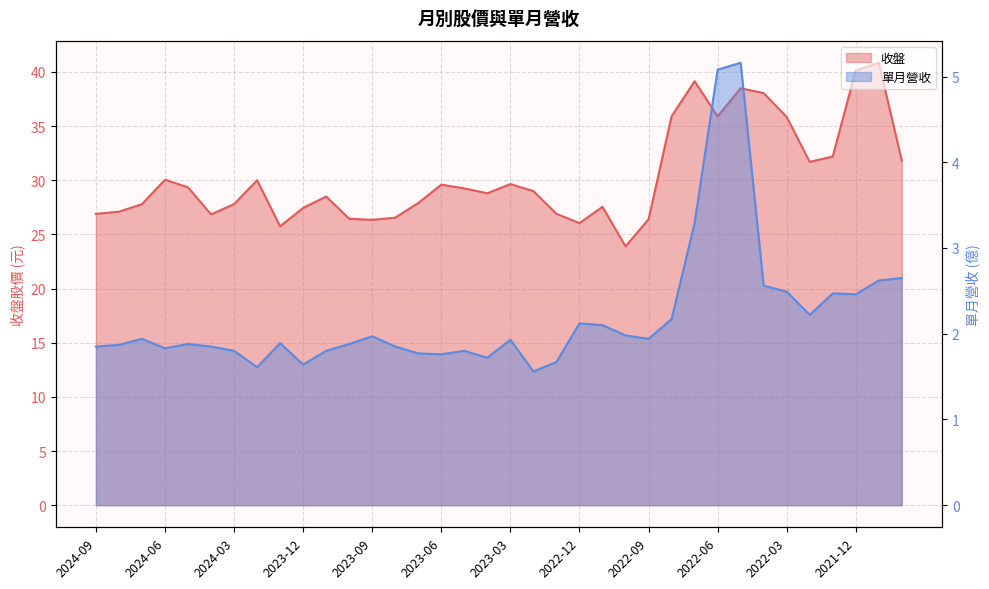

How many lines are shown in the chart?

2